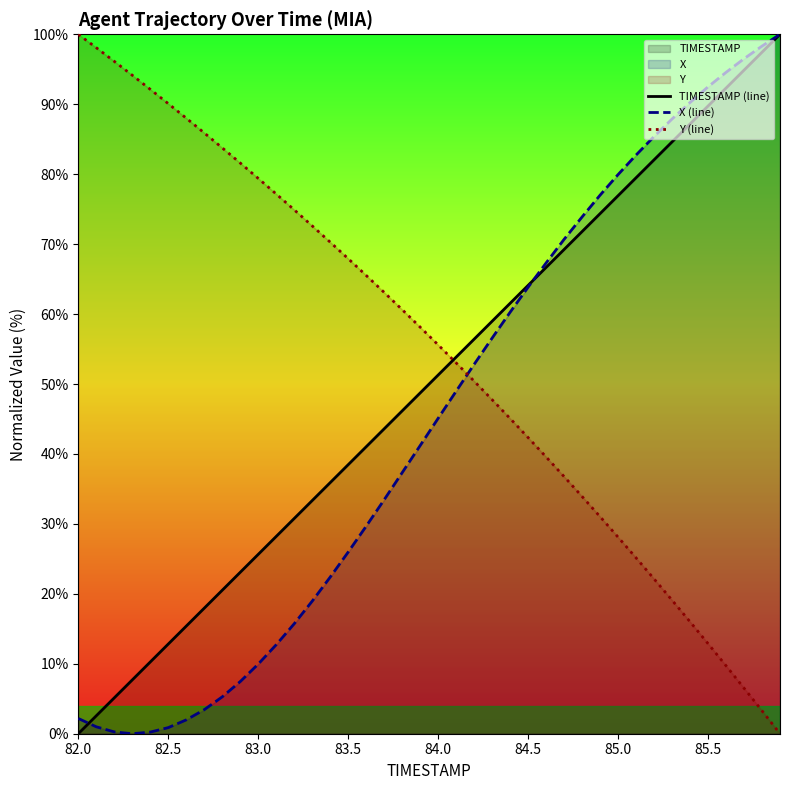

What is the difference between the highest and lowest values at 83.0?

69.4